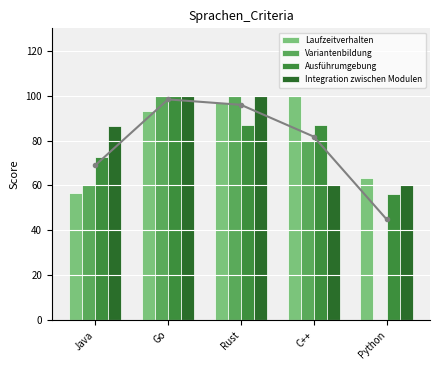

What position from the left is Go?

2